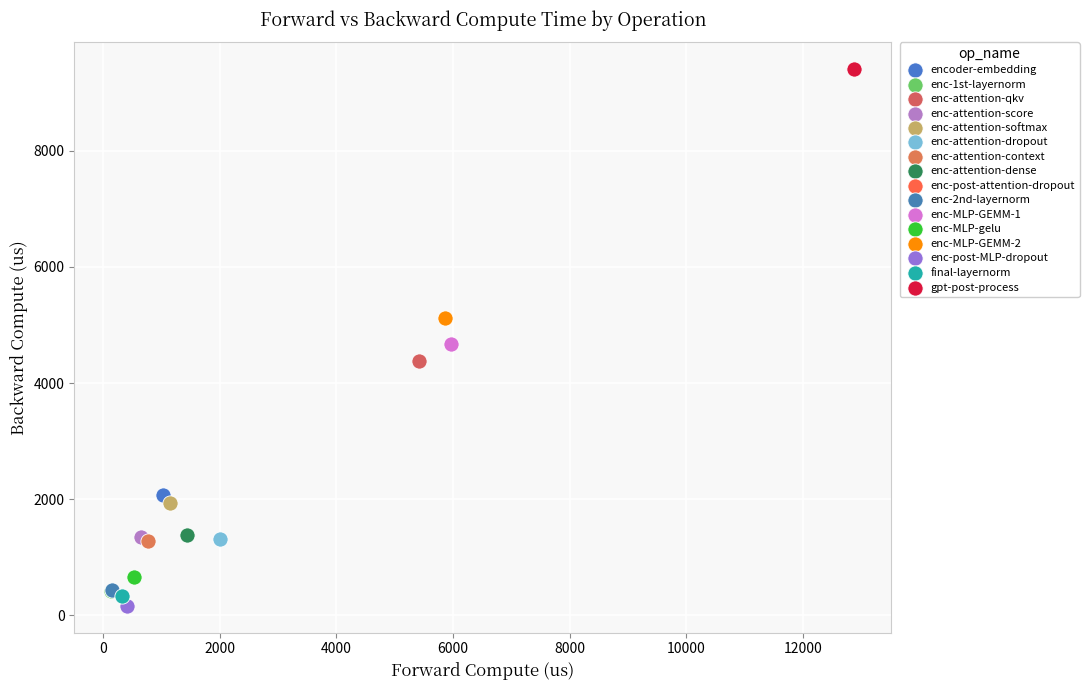

What are all the series names shown in the legend?

encoder-embedding, enc-1st-layernorm, enc-attention-qkv, enc-attention-score, enc-attention-softmax, enc-attention-dropout, enc-attention-context, enc-attention-dense, enc-post-attention-dropout, enc-2nd-layernorm, enc-MLP-GEMM-1, enc-MLP-gelu, enc-MLP-GEMM-2, enc-post-MLP-dropout, final-layernorm, gpt-post-process